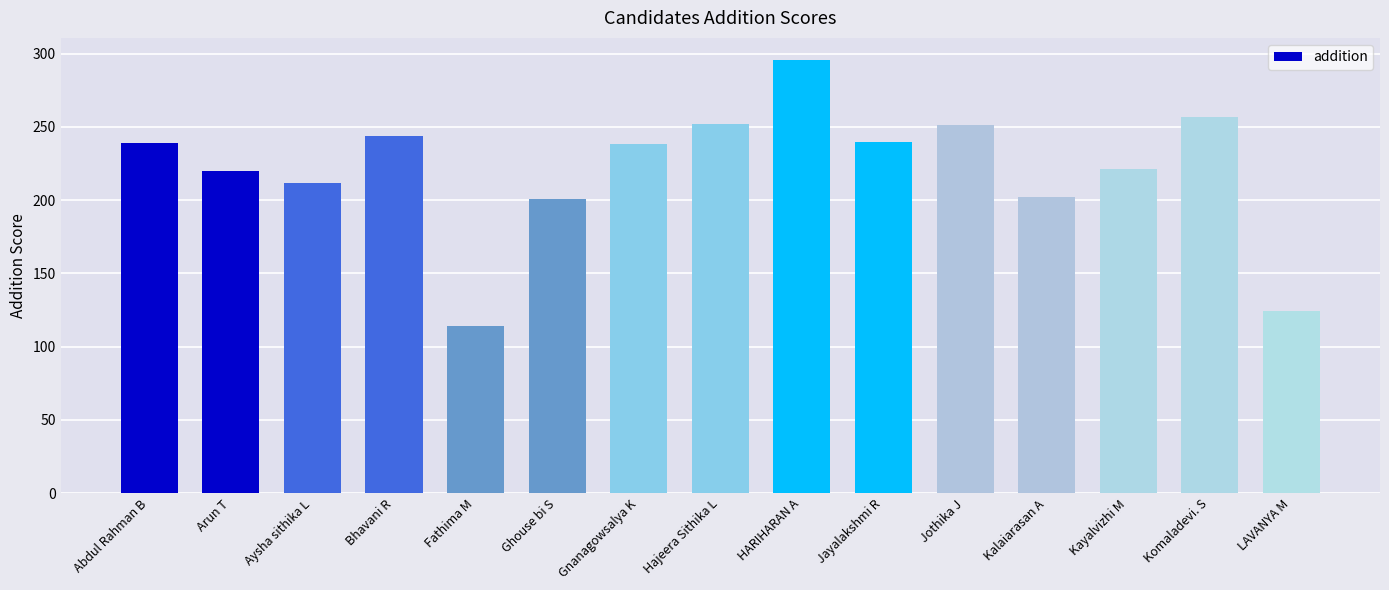

What value does the data have at Hajeera Sithika L?

252